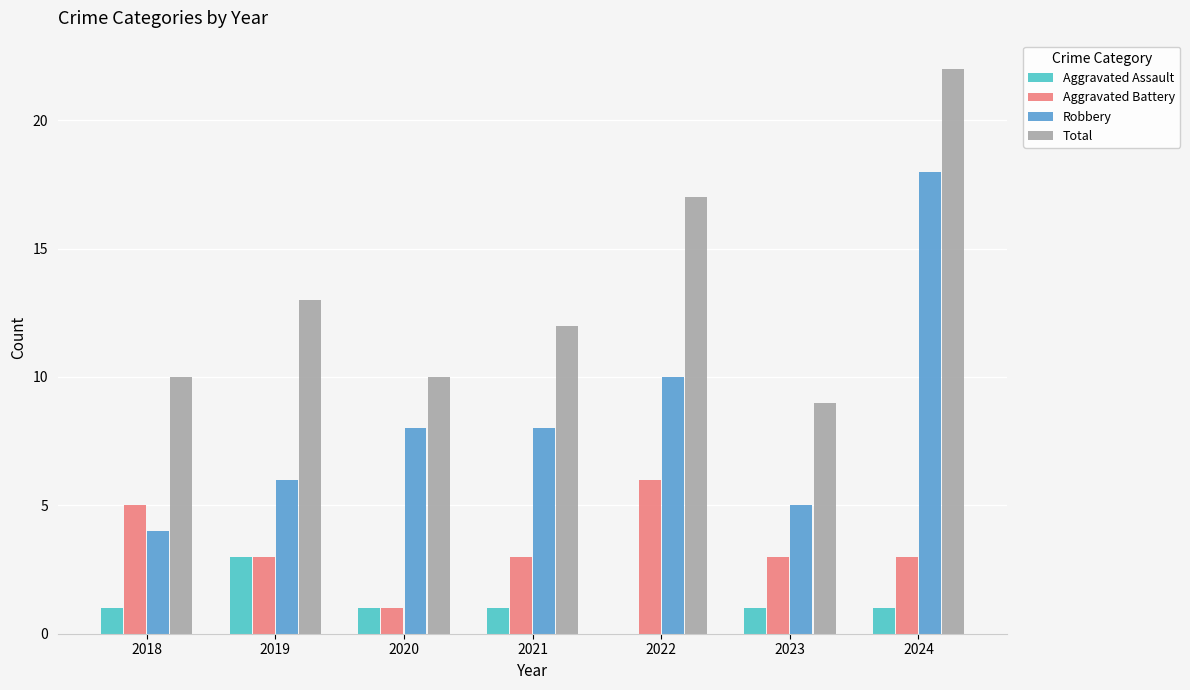

What is the highest value of the Aggravated Battery series?

6